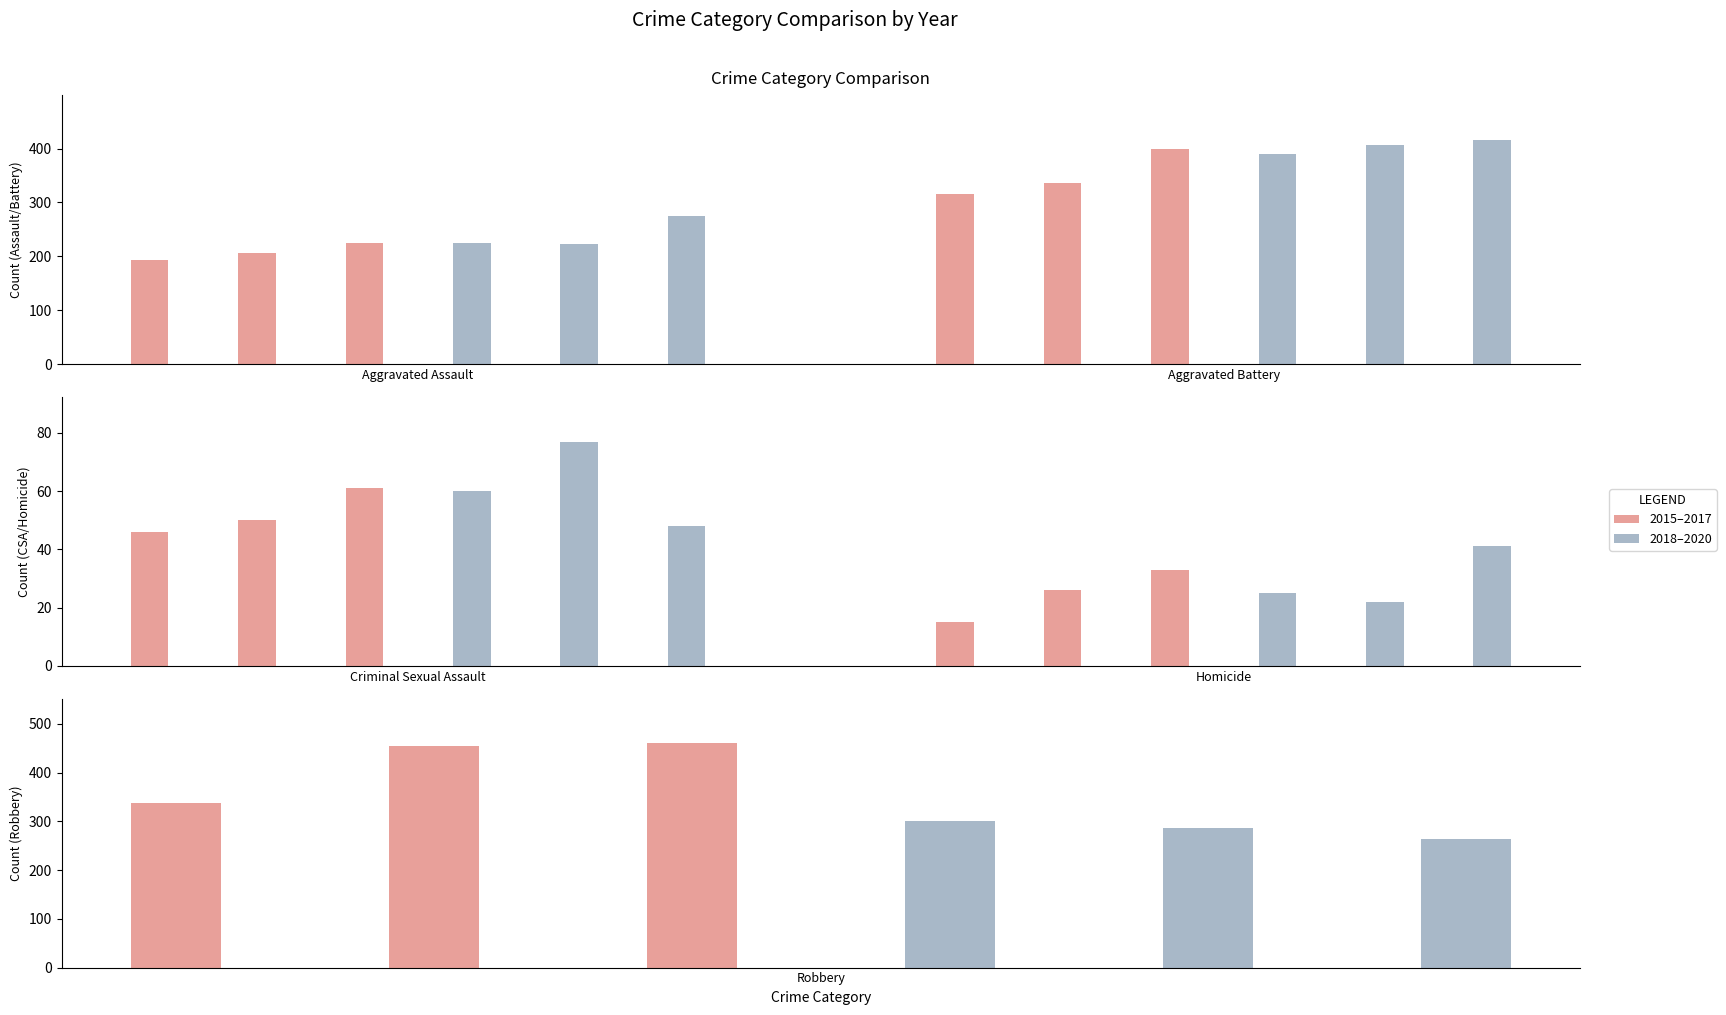

Reading left to right, list all the values displayed in this chart.

2015: Aggravated Assault=194	Aggravated Battery=316	Criminal Sexual Assault=46	Homicide=15	Robbery=337
2016: Aggravated Assault=206	Aggravated Battery=336	Criminal Sexual Assault=50	Homicide=26	Robbery=454
2017: Aggravated Assault=224	Aggravated Battery=400	Criminal Sexual Assault=61	Homicide=33	Robbery=460
2018: Aggravated Assault=225	Aggravated Battery=389	Criminal Sexual Assault=60	Homicide=25	Robbery=301
2019: Aggravated Assault=223	Aggravated Battery=407	Criminal Sexual Assault=77	Homicide=22	Robbery=287
2020: Aggravated Assault=274	Aggravated Battery=416	Criminal Sexual Assault=48	Homicide=41	Robbery=263